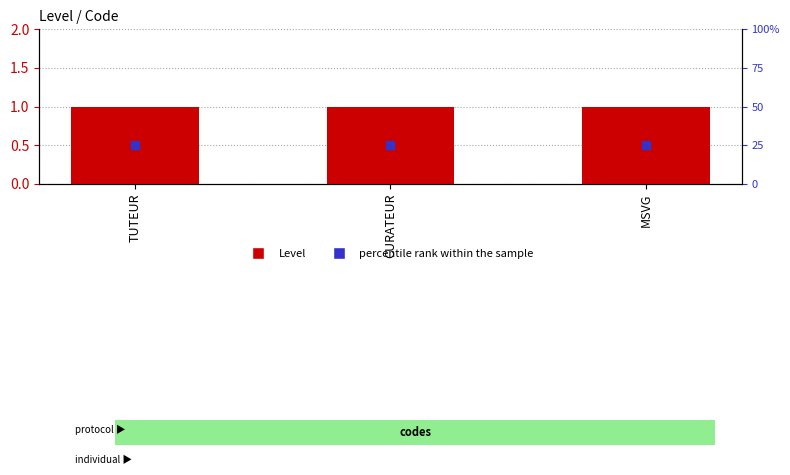

Which series reaches the maximum Y coordinate?

Level